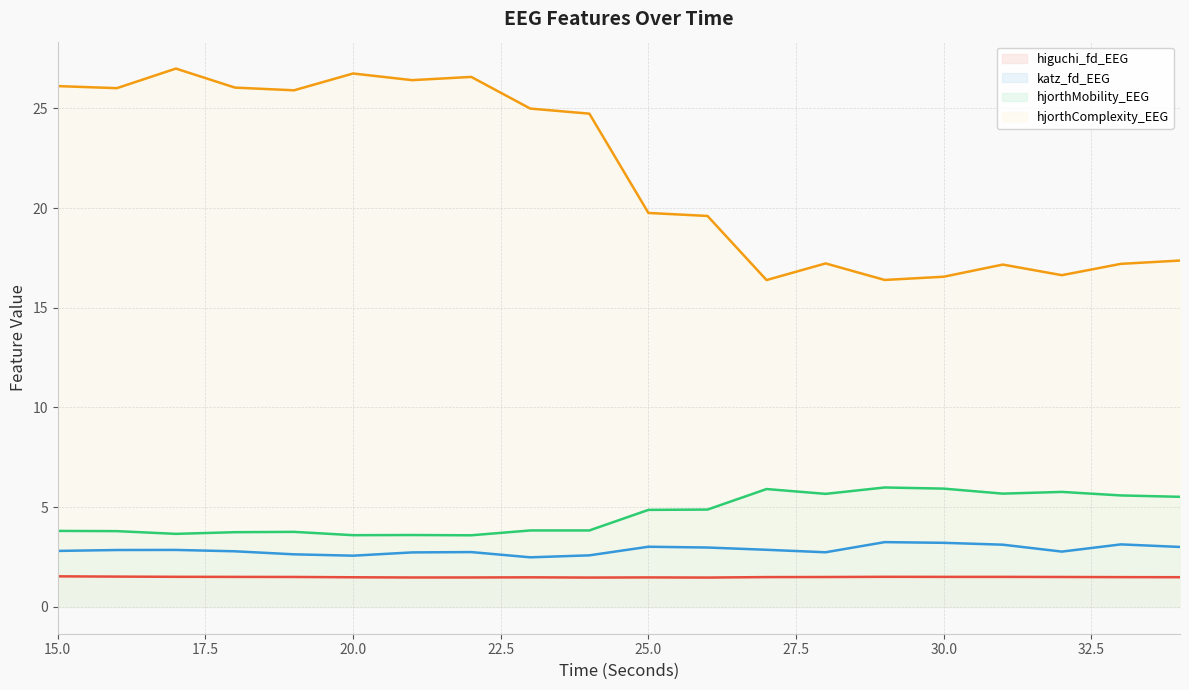

Is the value of hjorthMobility_EEG at 30 greater than the value of higuchi_fd_EEG at 28?

Yes